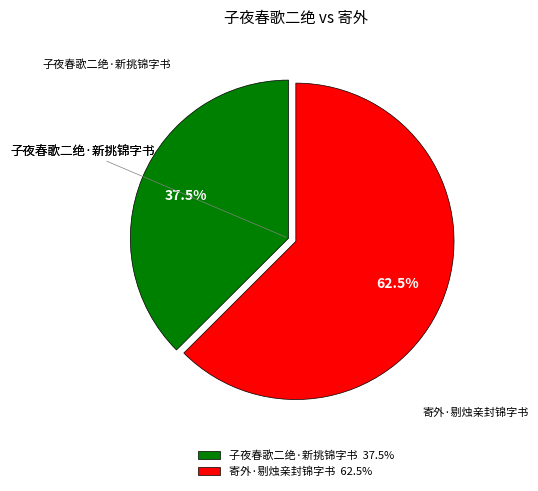

Count the number of slices in the pie.

2